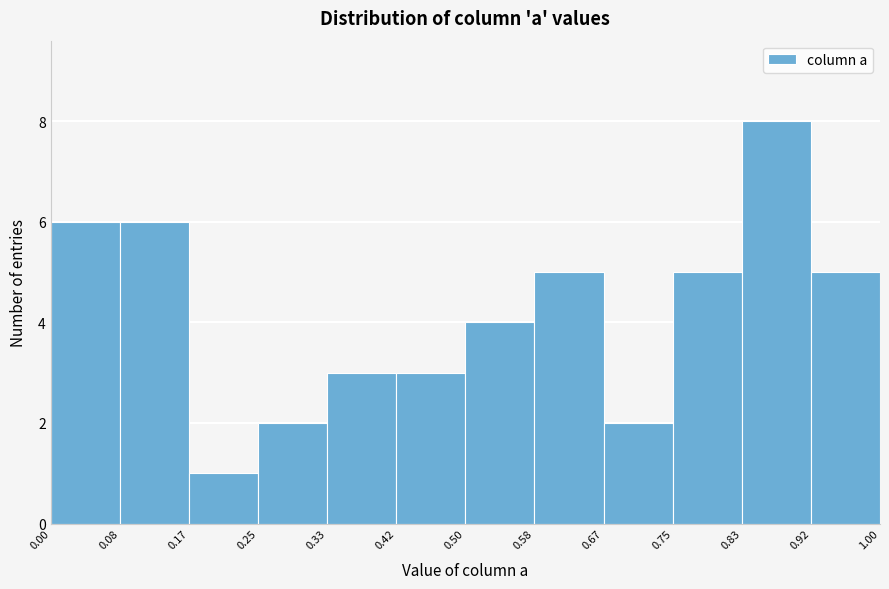

How tall is the bar that spans 0.00 to 0.08 on the x-axis? The values are not printed on the chart, so give them approximately, as read against the axis.

6